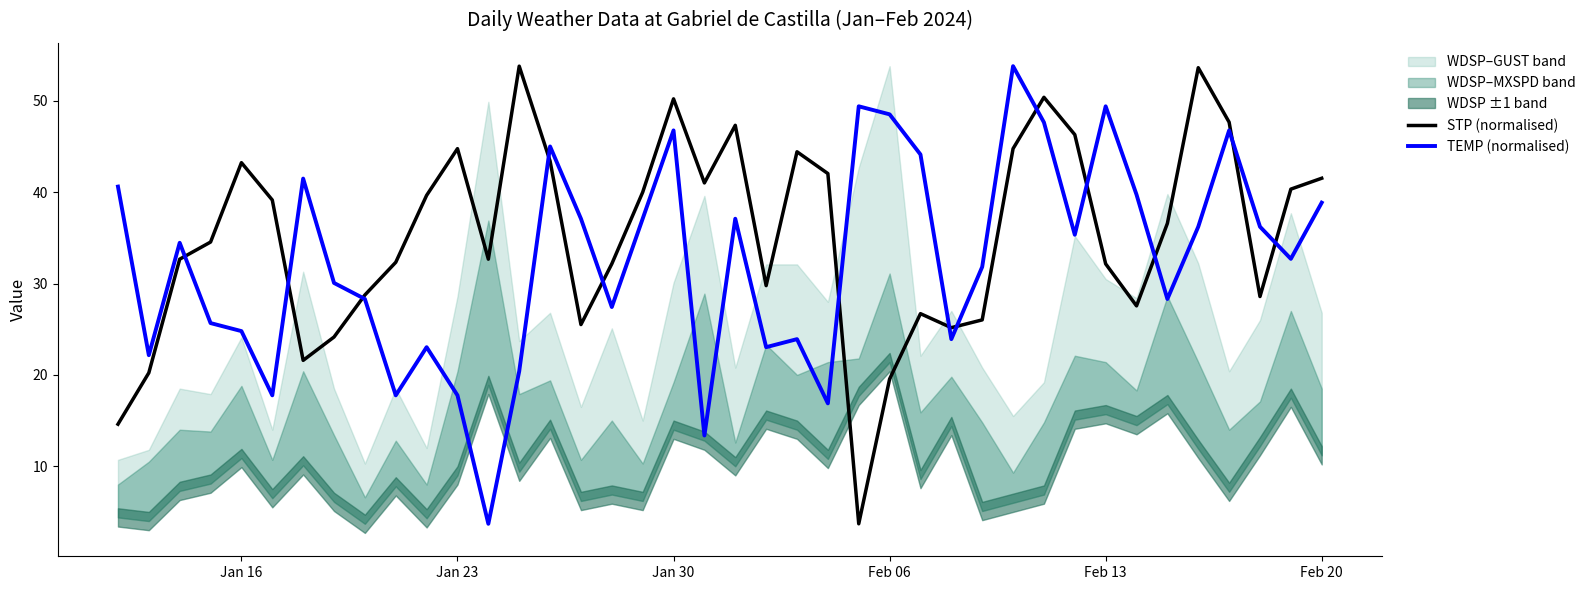

True or false: STP (normalised) has more than 0 points higher than both neighbors.

True